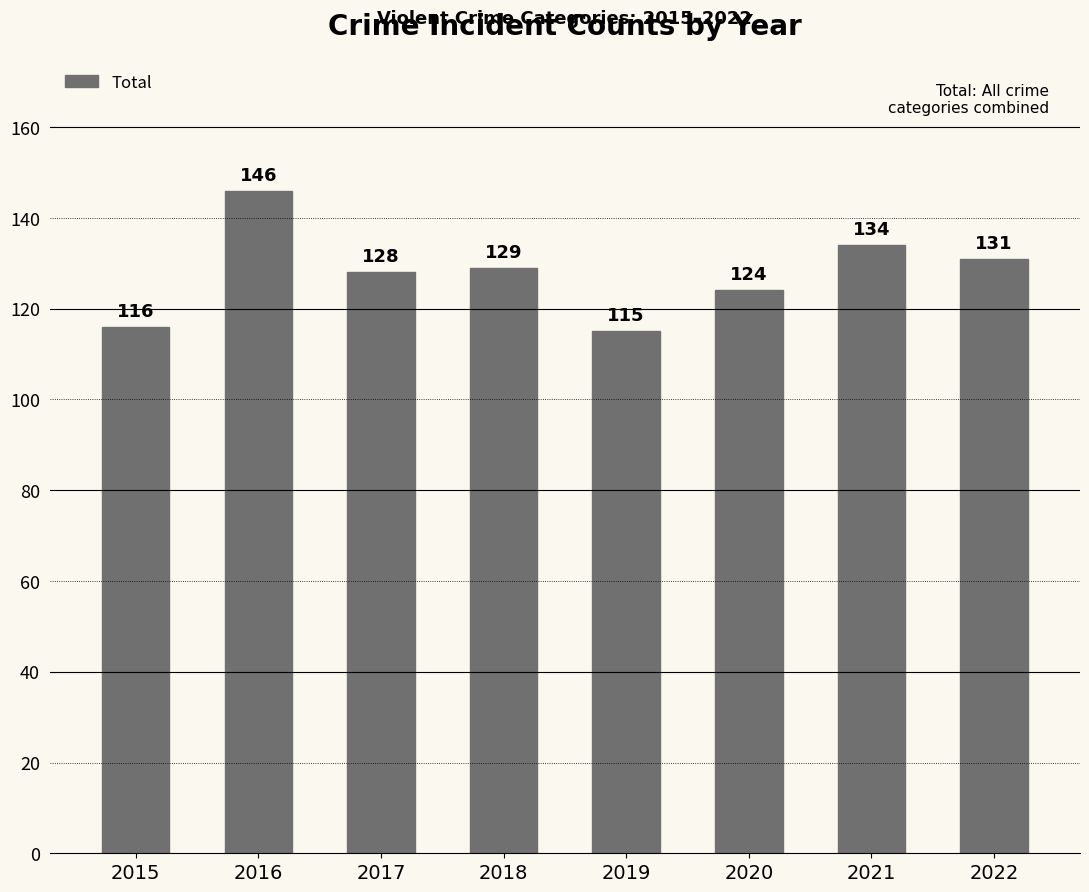

Which label corresponds to the smallest value in the chart?

2019